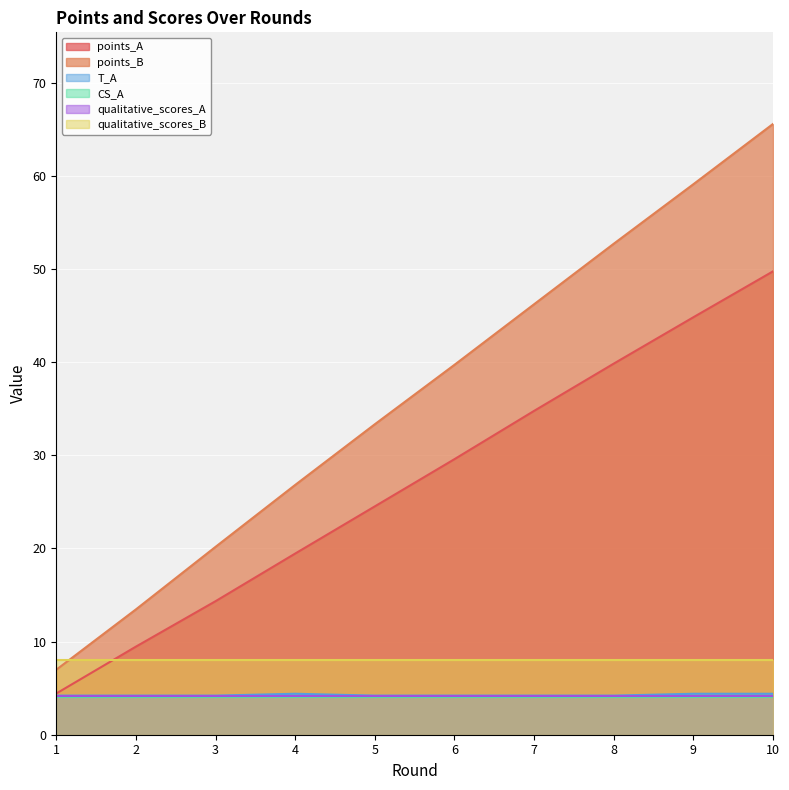

What is the highest value of the points_A series?

49.8